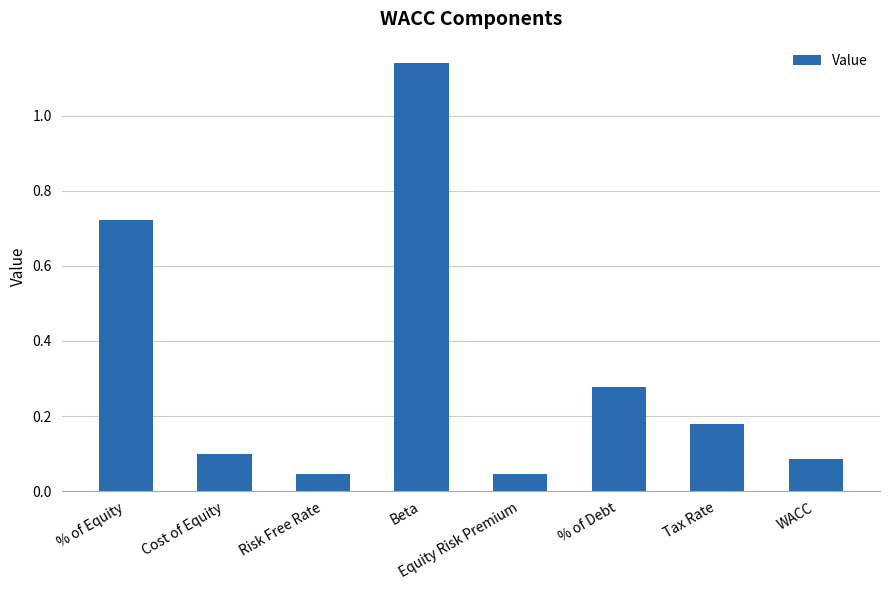

The value at Tax Rate is 0.3. True or false?

False